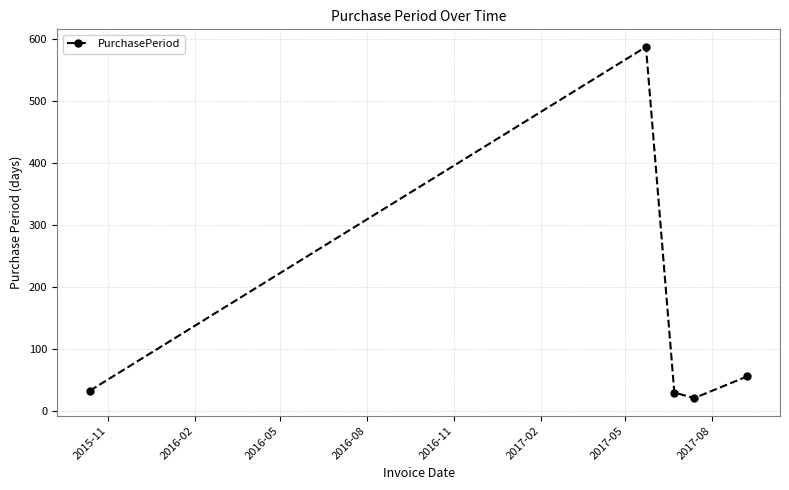

What is the difference between the maximum and minimum values?

567